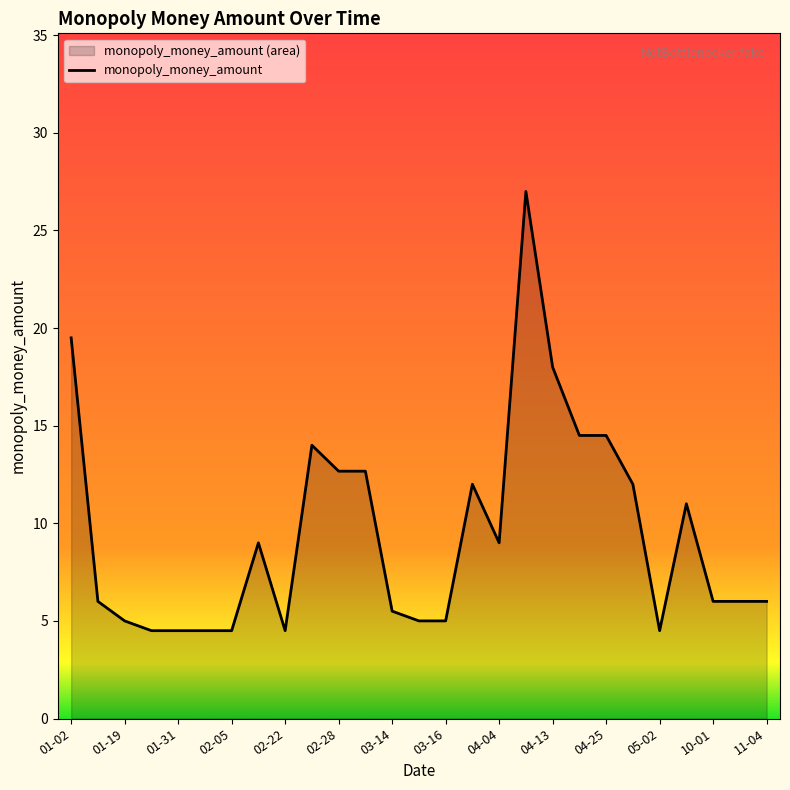

How many data points does each series have?

27